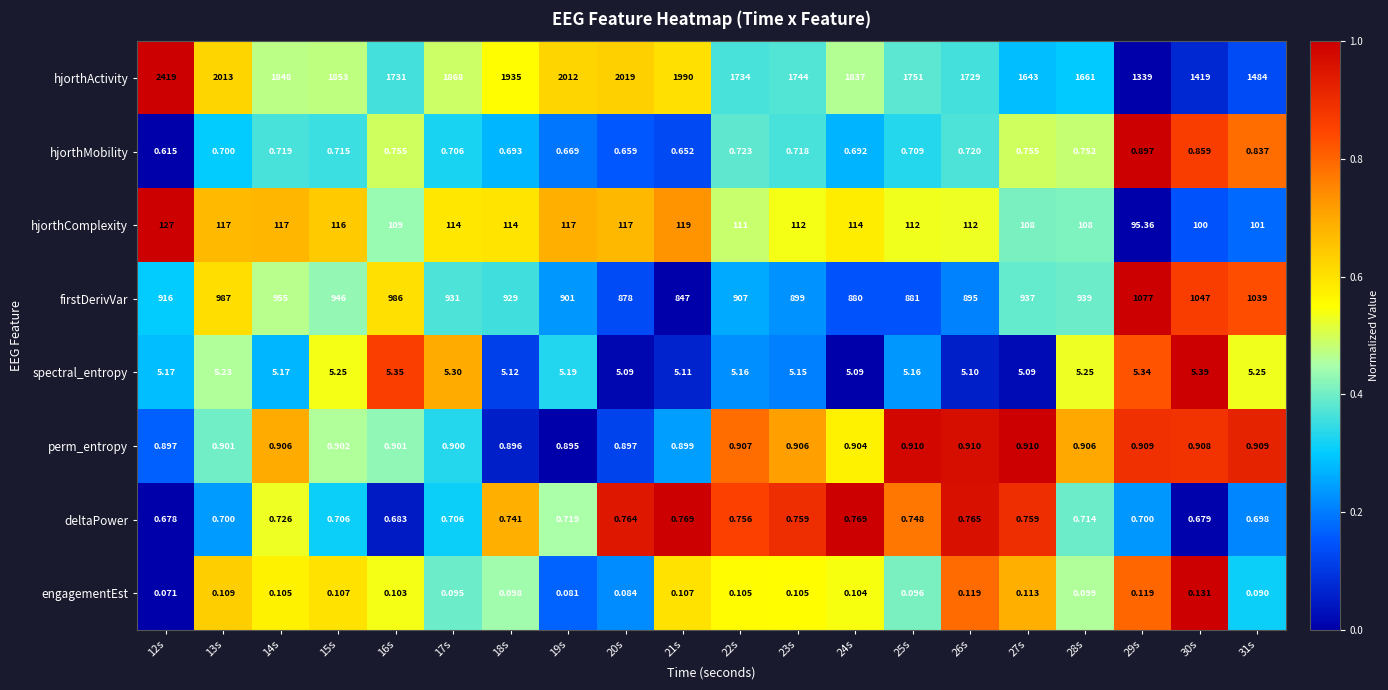

Which series has the largest total across all categories?

hjorthActivity